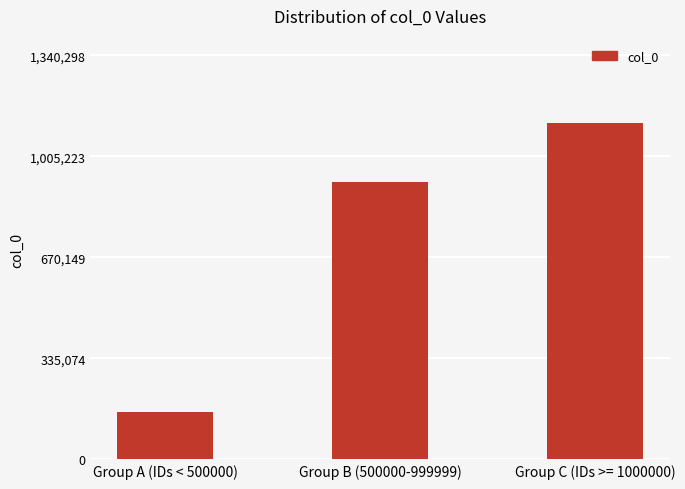

What is the ratio of the value at Group B (500000-999999) to the value at Group C (IDs >= 1000000)?

0.8